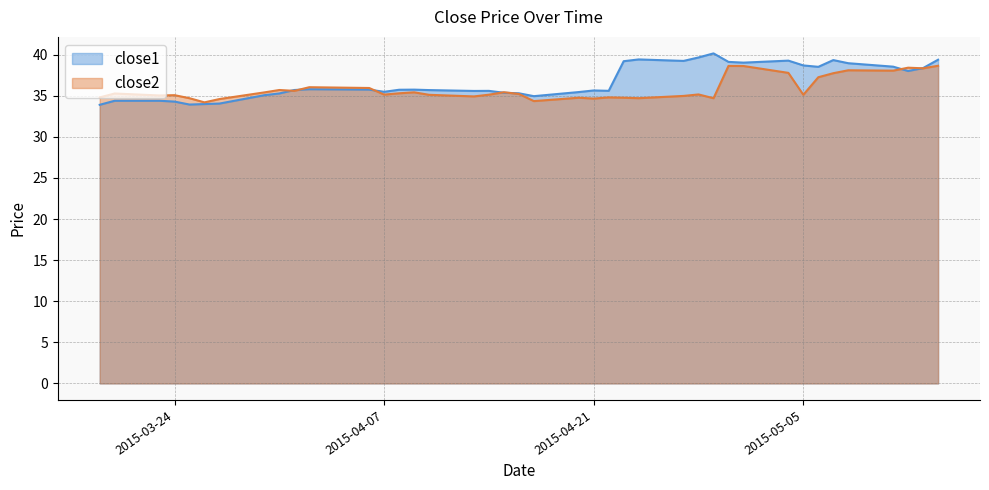

Does the chart display data point markers on the line(s)?

No